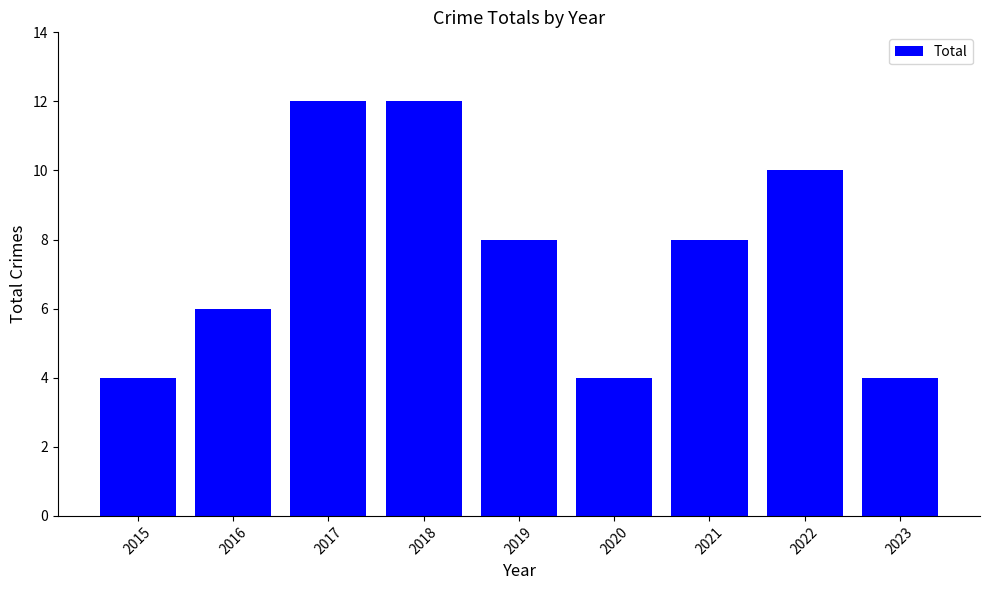

Approximately how many times larger is the value at 2019 compared to 2018?

0.7